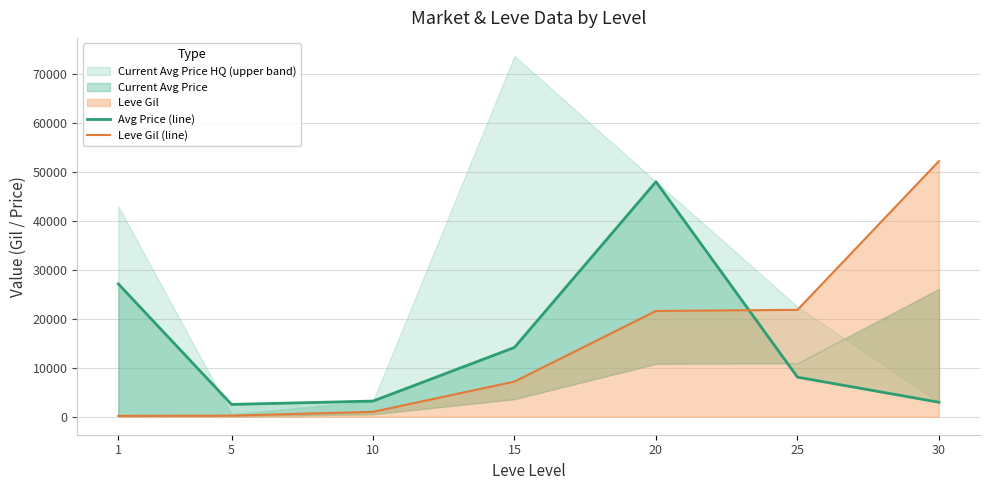

Which has a higher value, 30 or 25?

25